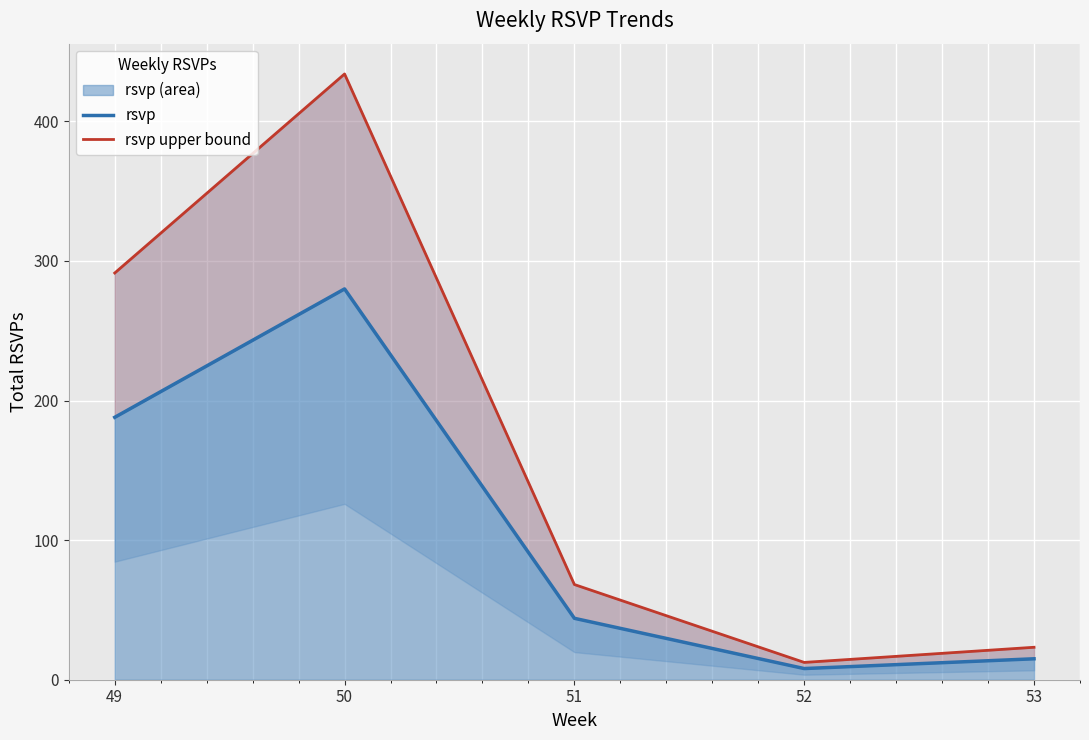

Which category has the highest value across all series?

50